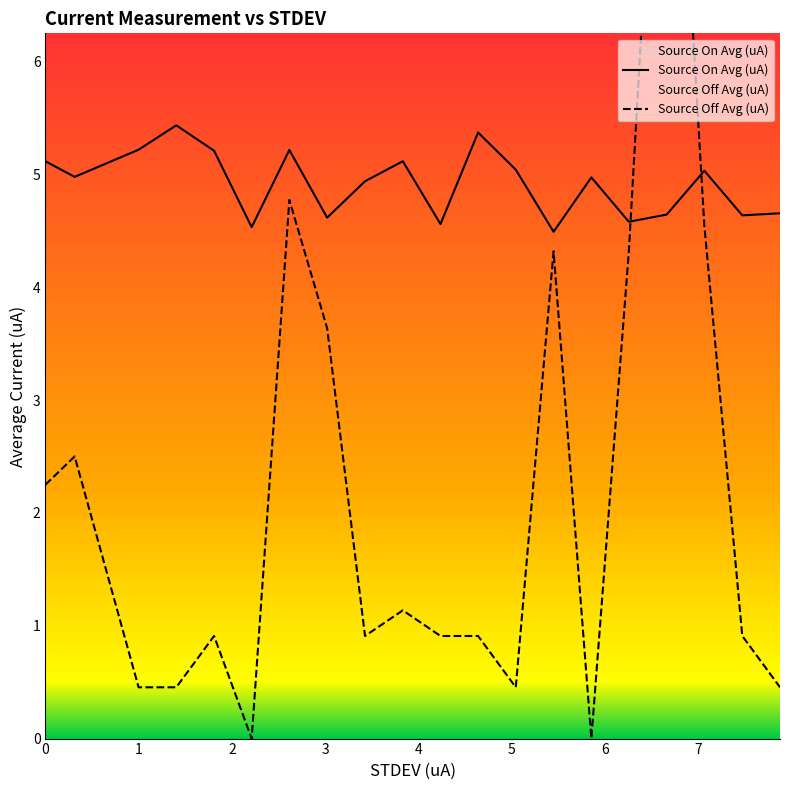

What is the highest value of the Source On Avg (uA) series?

5.4